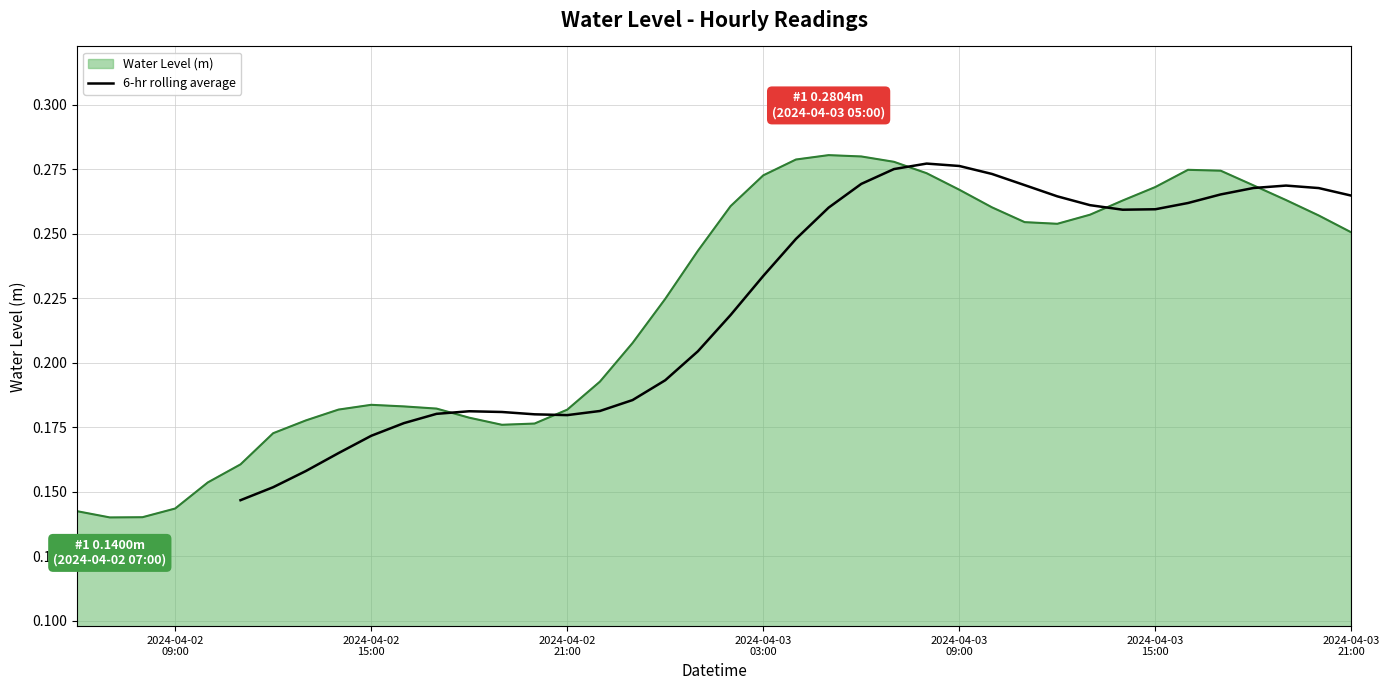

The value at 30 is 0.2. True or false?

False